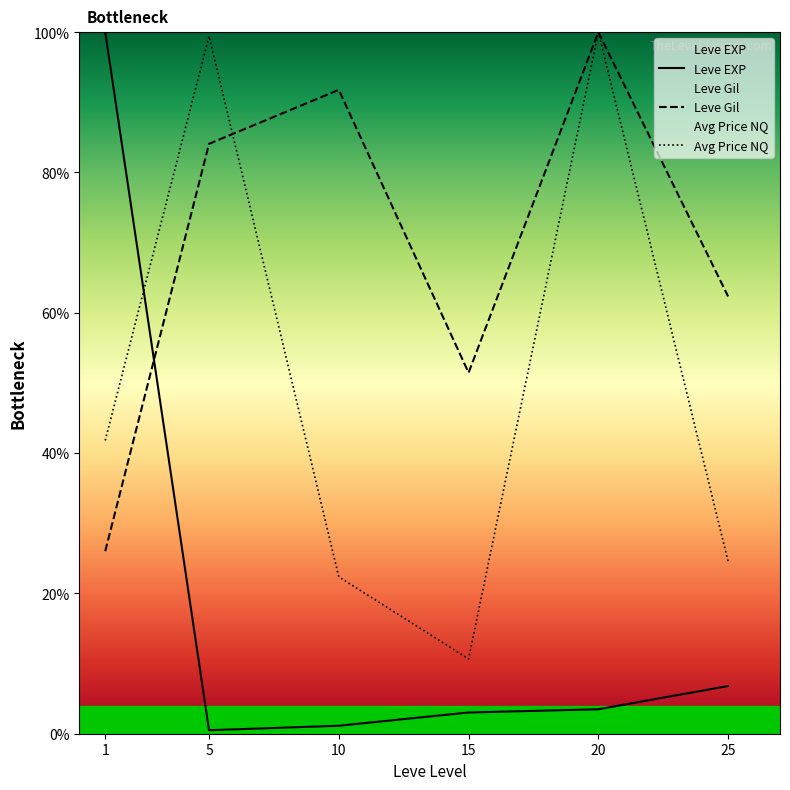

What is the value of the Leve EXP point at the 3rd from the left?

1.1